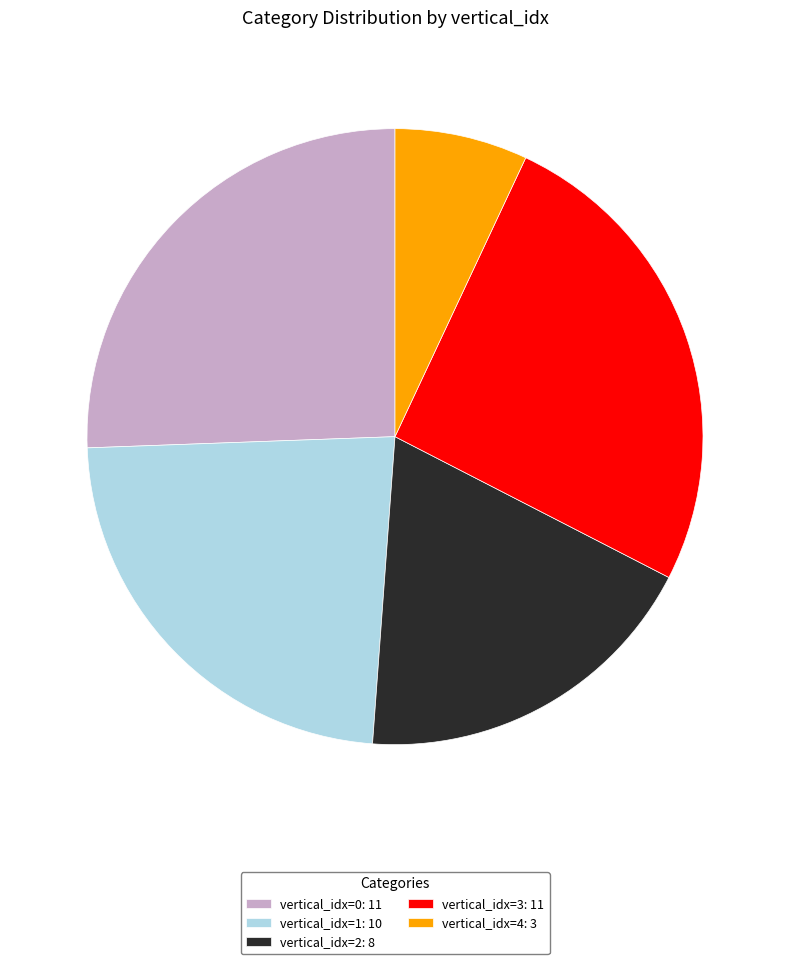

Which slice is the smallest?

vertical_idx=4: 3